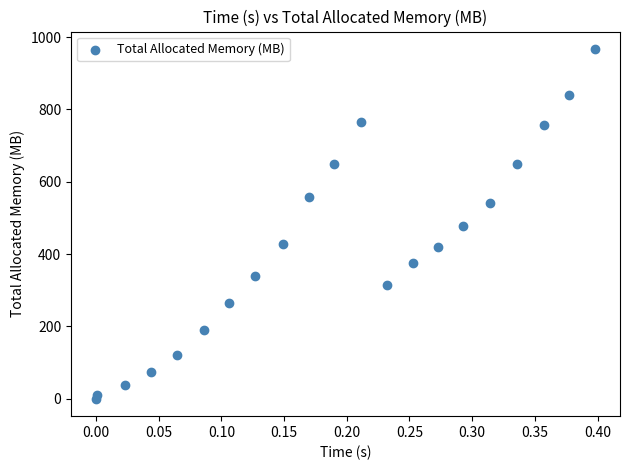

What is the range of Y values (max minus min)?

967